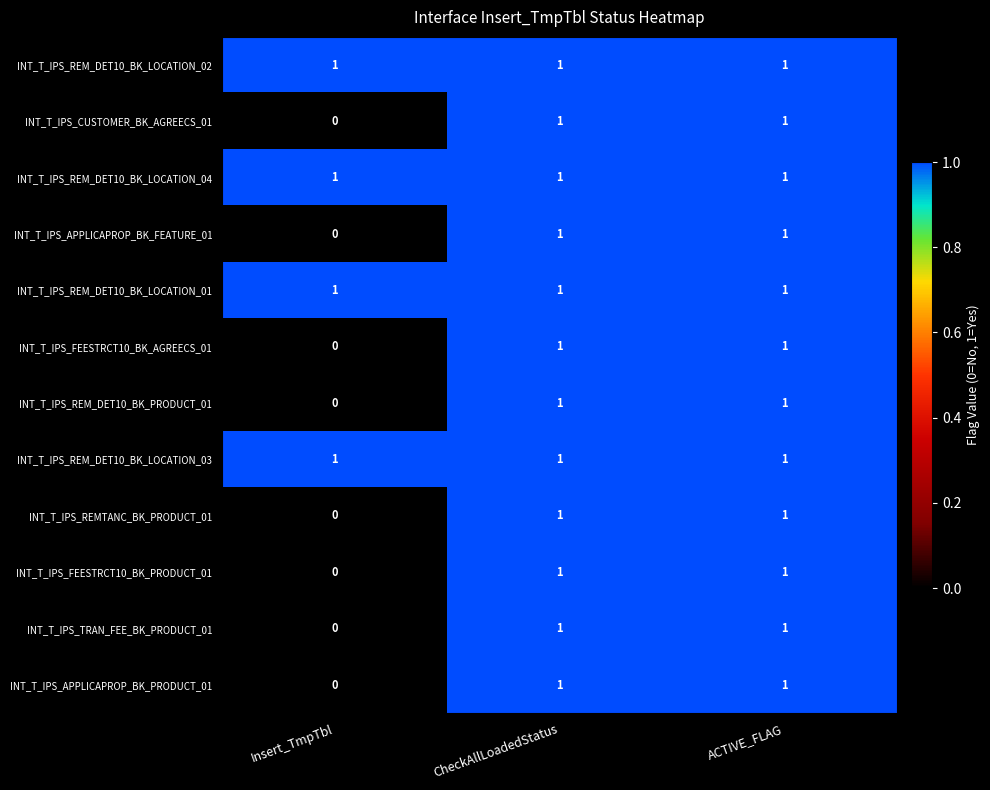

Which category has the lowest value in the INT_T_IPS_FEESTRCT10_BK_PRODUCT_01 series?

Insert_TmpTbl